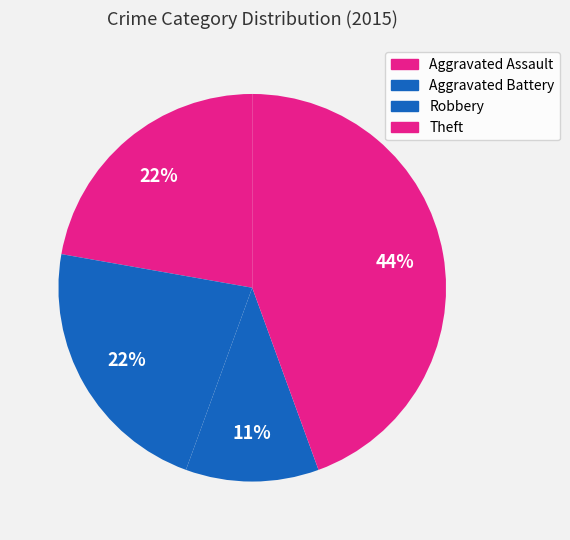

Is it true that Robbery is 11% of the pie?

True